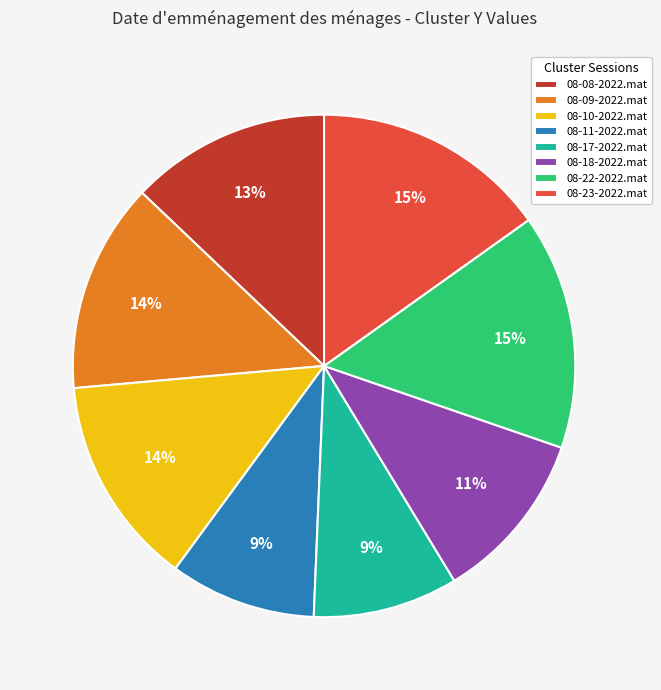

To the nearest percent, what is the combined percentage of 08-18-2022.mat and 08-11-2022.mat?

20%